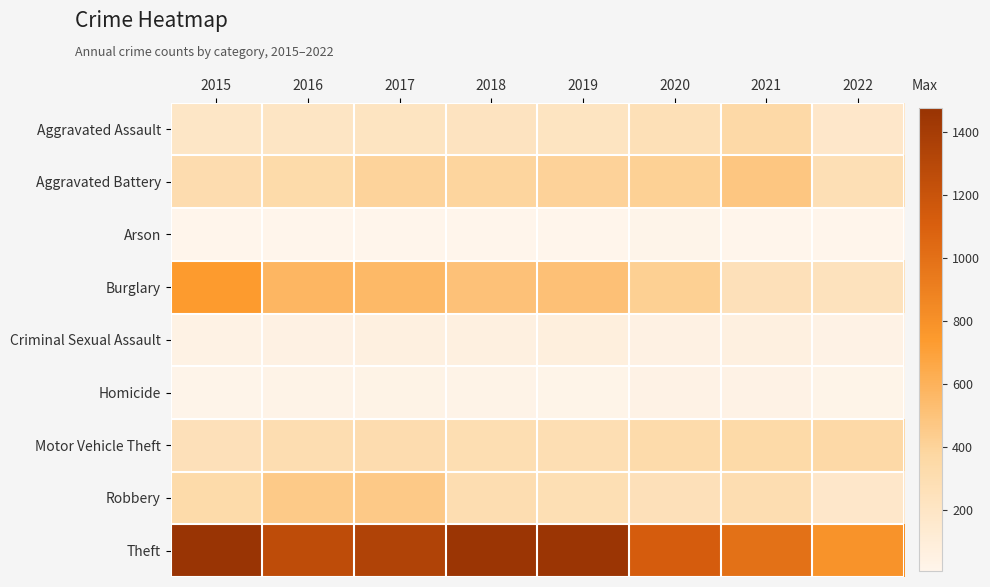

Reading right to left, extract all data points from this chart.

Aggravated Assault: 2022=178	2021=353	2020=273	2019=223	2018=225	2017=224	2016=206	2015=194
Aggravated Battery: 2022=277	2021=479	2020=416	2019=407	2018=389	2017=400	2016=336	2015=316
Arson: 2022=7	2021=12	2020=17	2019=12	2018=7	2017=10	2016=7	2015=9
Burglary: 2022=237	2021=262	2020=425	2019=517	2018=506	2017=562	2016=576	2015=738
Criminal Sexual Assault: 2022=39	2021=61	2020=48	2019=77	2018=60	2017=61	2016=50	2015=46
Homicide: 2022=24	2021=38	2020=41	2019=22	2018=25	2017=33	2016=26	2015=15
Motor Vehicle Theft: 2022=355	2021=348	2020=333	2019=290	2018=298	2017=312	2016=304	2015=263
Robbery: 2022=175	2021=300	2020=263	2019=287	2018=301	2017=460	2016=454	2015=337
Theft: 2022=786	2021=997	2020=1125	2019=1459	2018=1461	2017=1339	2016=1259	2015=1474